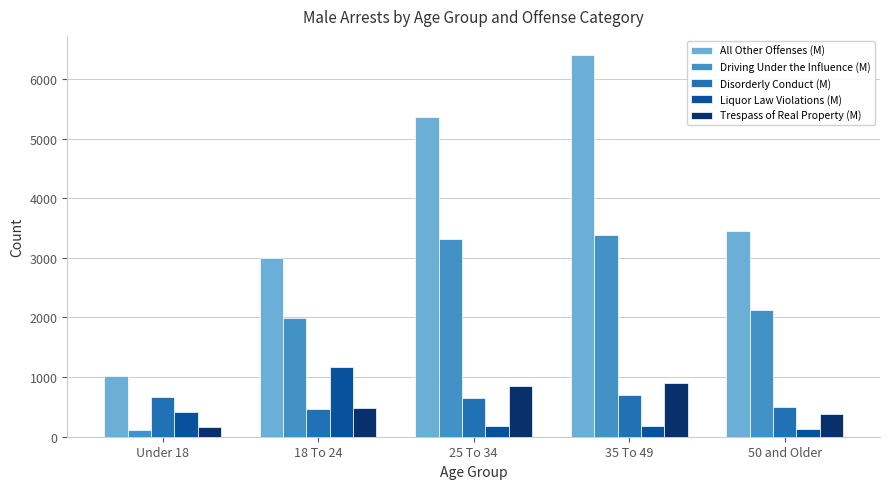

How many values in the Disorderly Conduct (M) series are below 657?

2